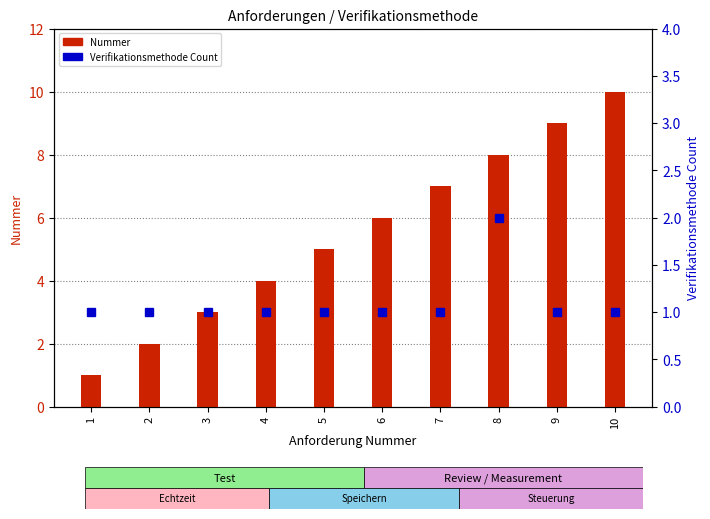

How many series are shown in this chart?

2